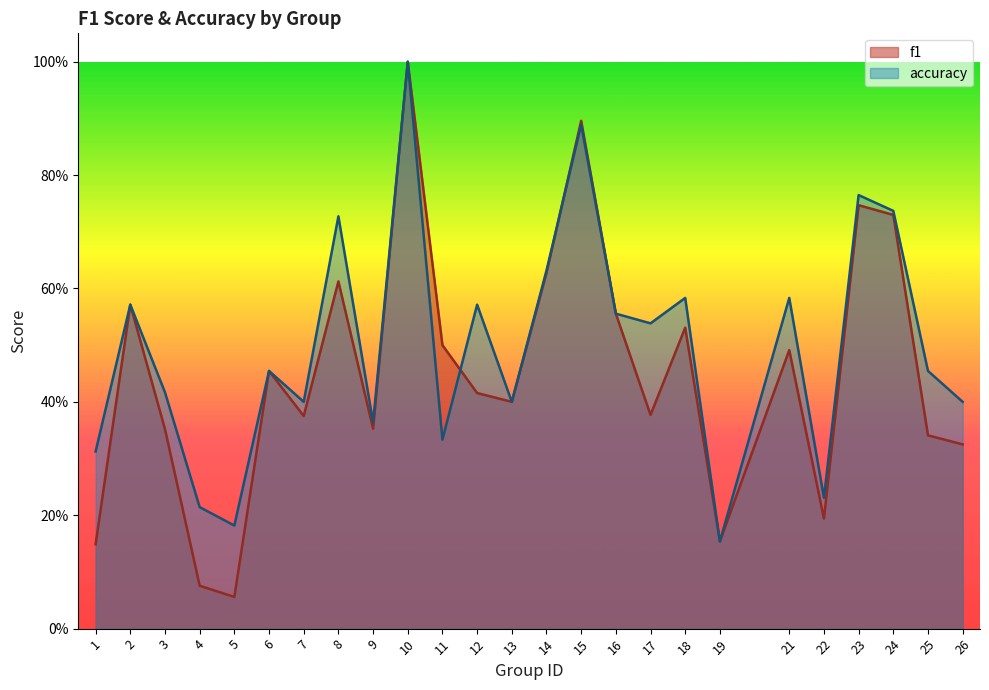

The value of accuracy at 15 is 0.9. True or false?

True